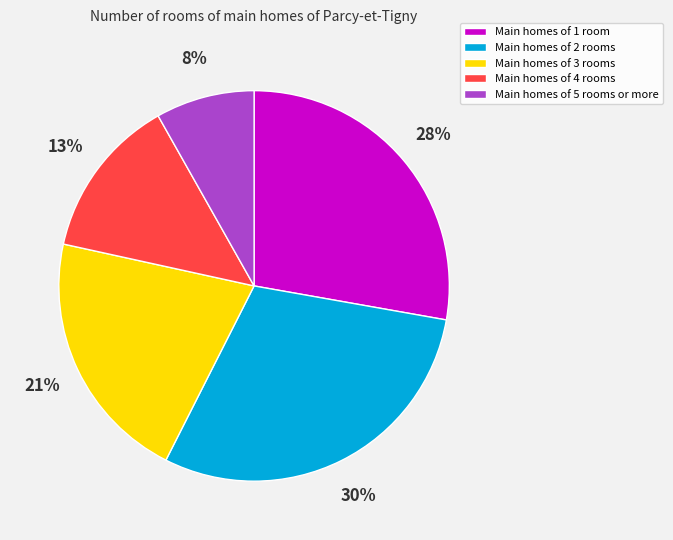

What is the smallest slice in the pie chart?

Main homes of 5 rooms or more